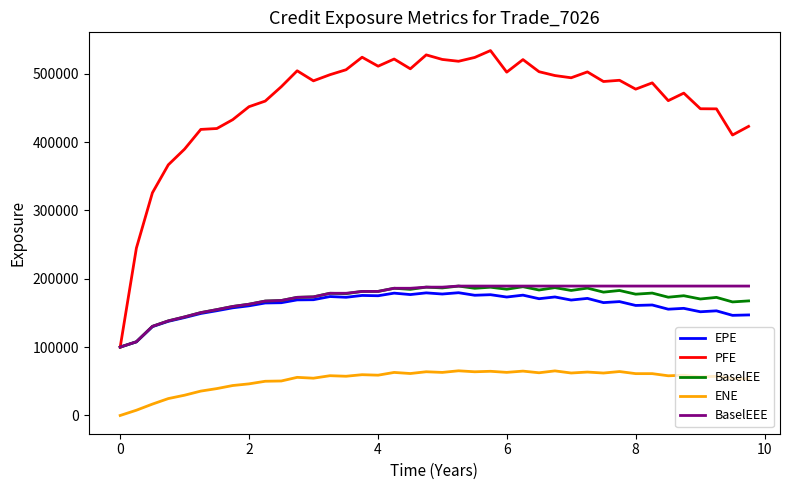

True or false: ENE and EPE intersect in this chart.

False